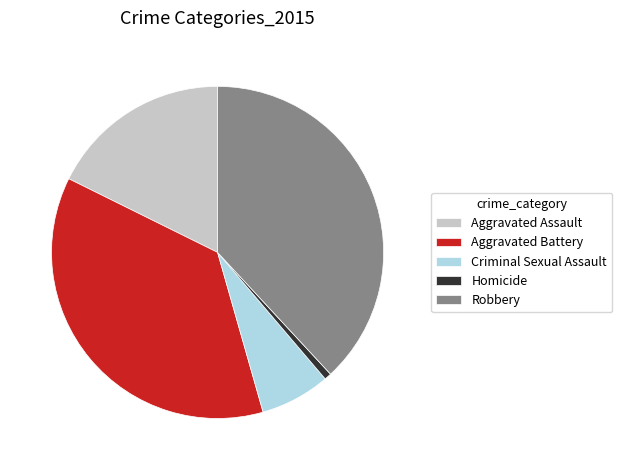

True or false: Criminal Sexual Assault accounts for 7% of the total.

True